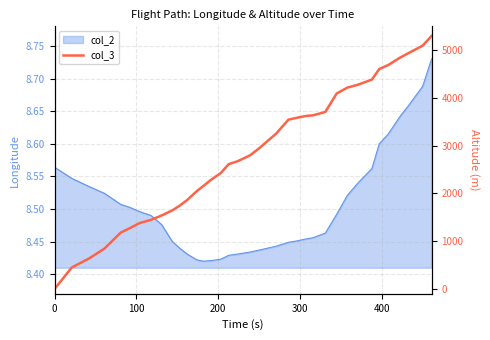

What is the sum of all values?

101692